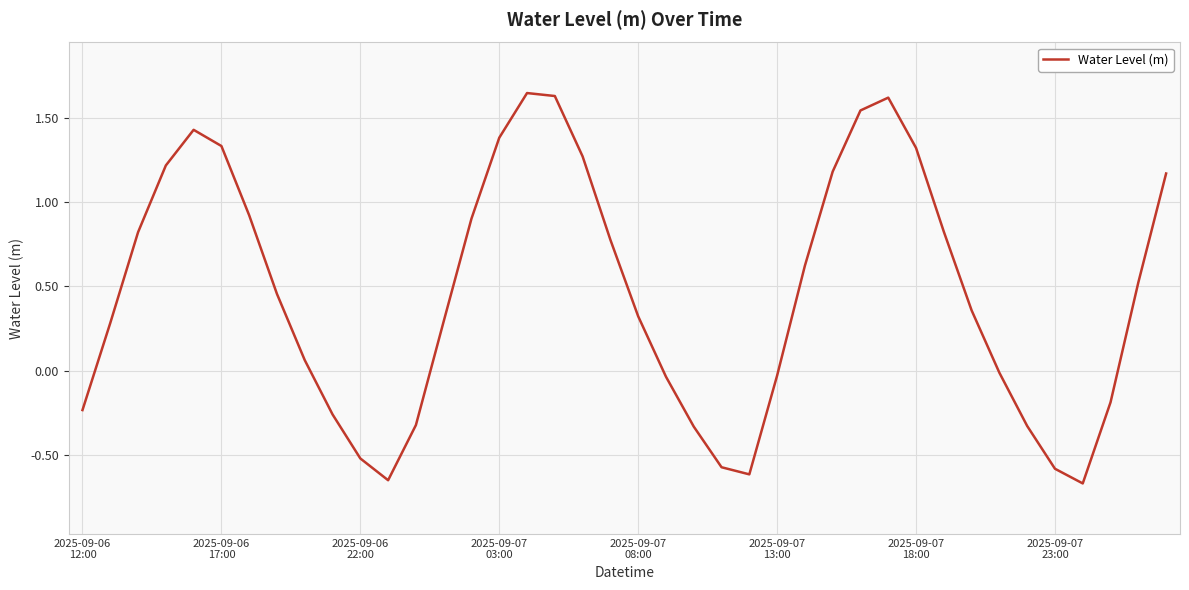

What is the difference between the maximum and minimum values?

2.3